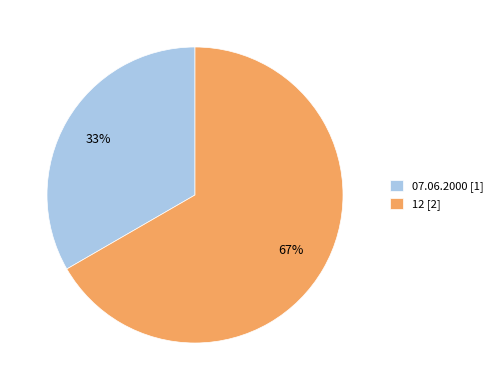

To the nearest percent, what is the combined percentage of 07.06.2000 and 12?

100%